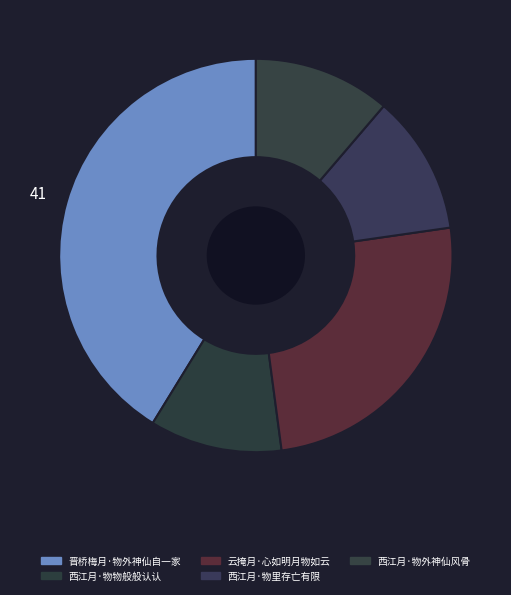

What is the largest slice in the pie chart?

晋桥梅月·物外神仙自一家